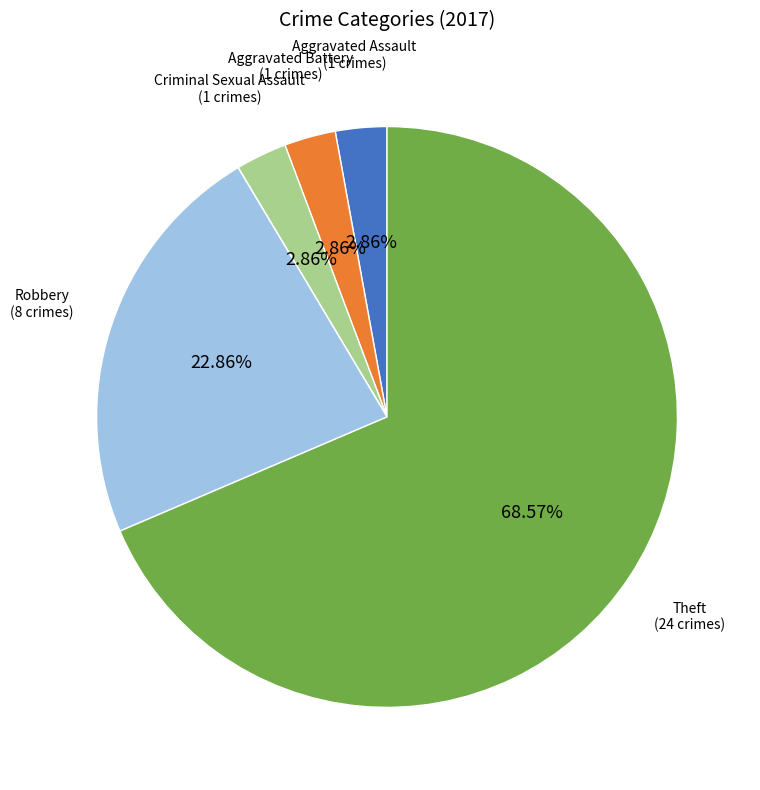

Does any single category account for the majority?

Yes